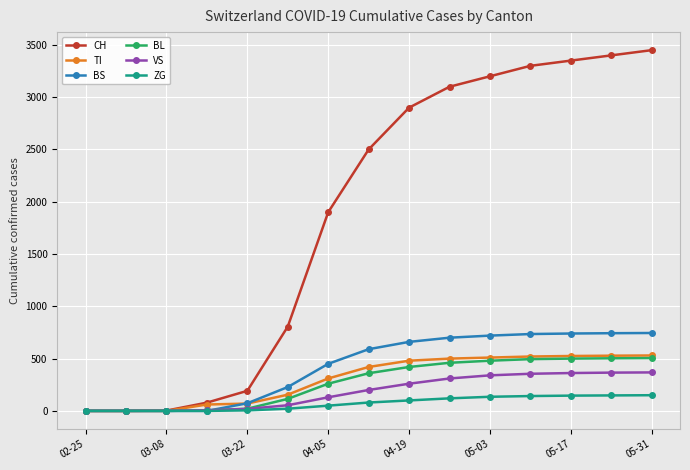

What is the maximum value for CH?

3450